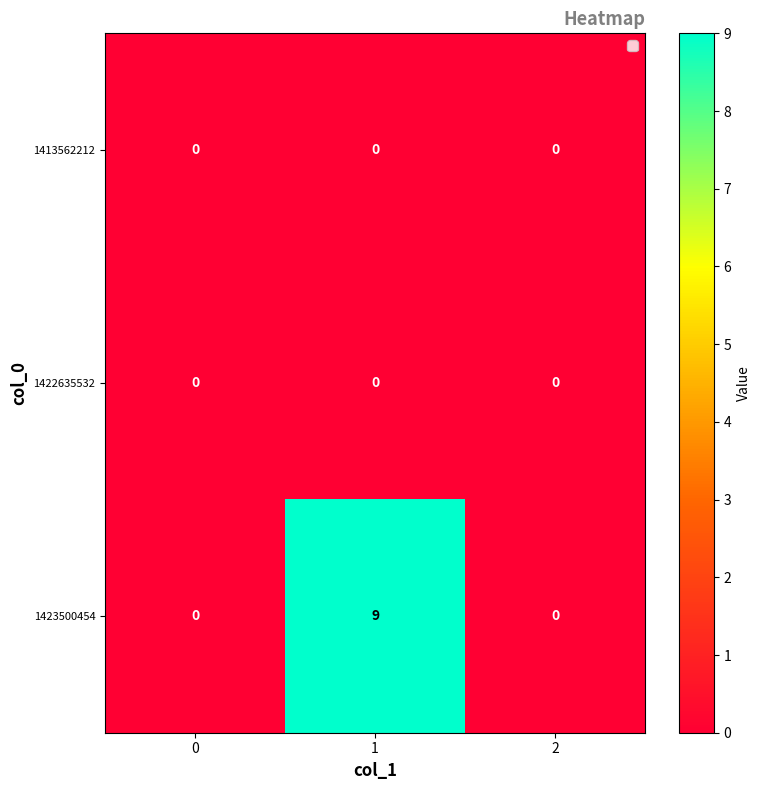

What is the maximum value shown in the chart?

9